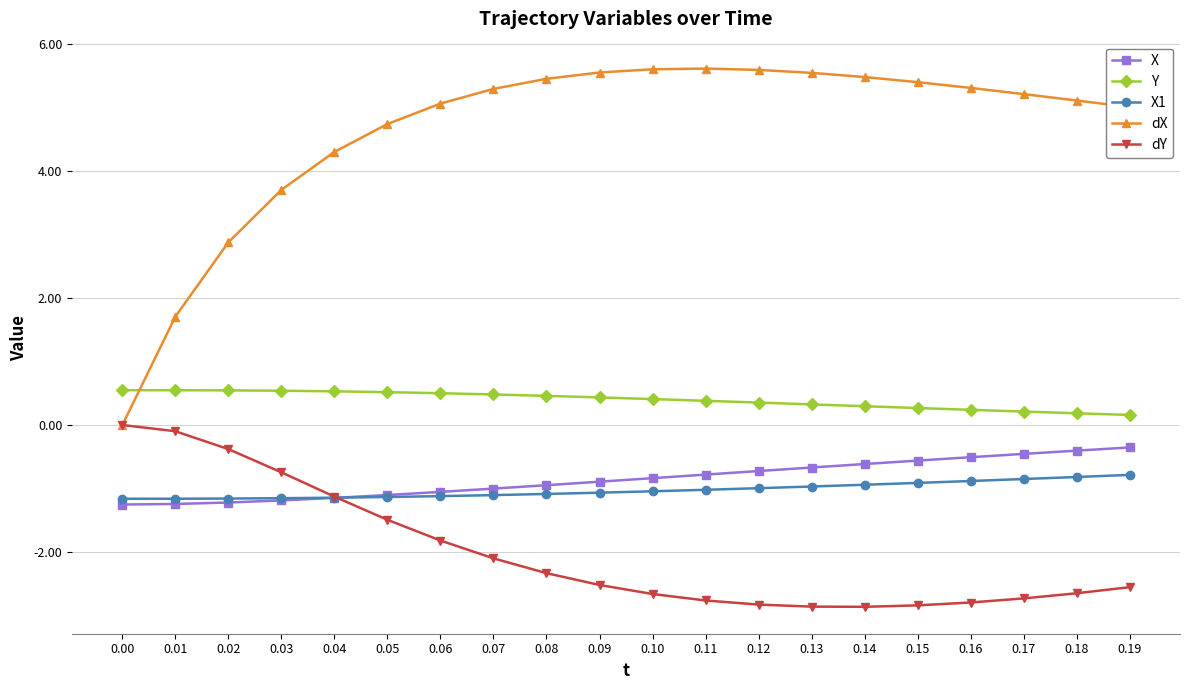

What is the smallest value displayed?

-2.9